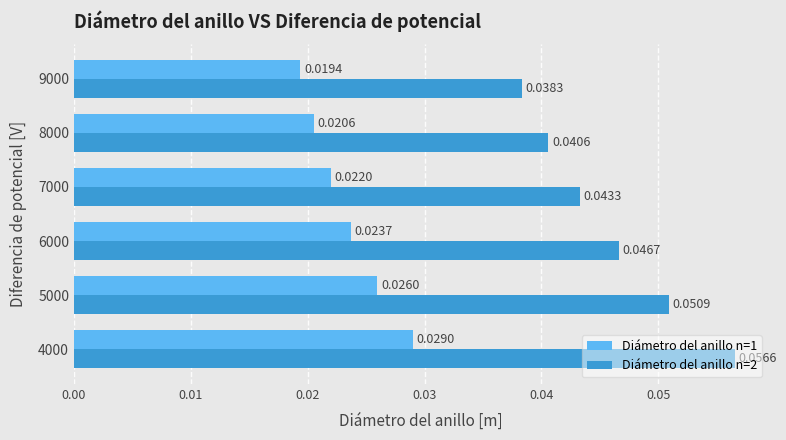

At how many categories does at least one series exceed 0?

6